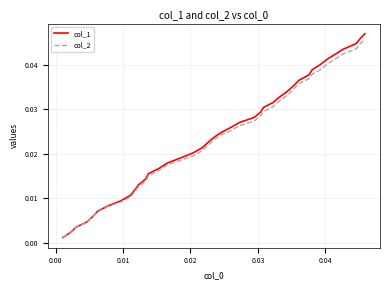

Which series has the widest spread of values?

col_1